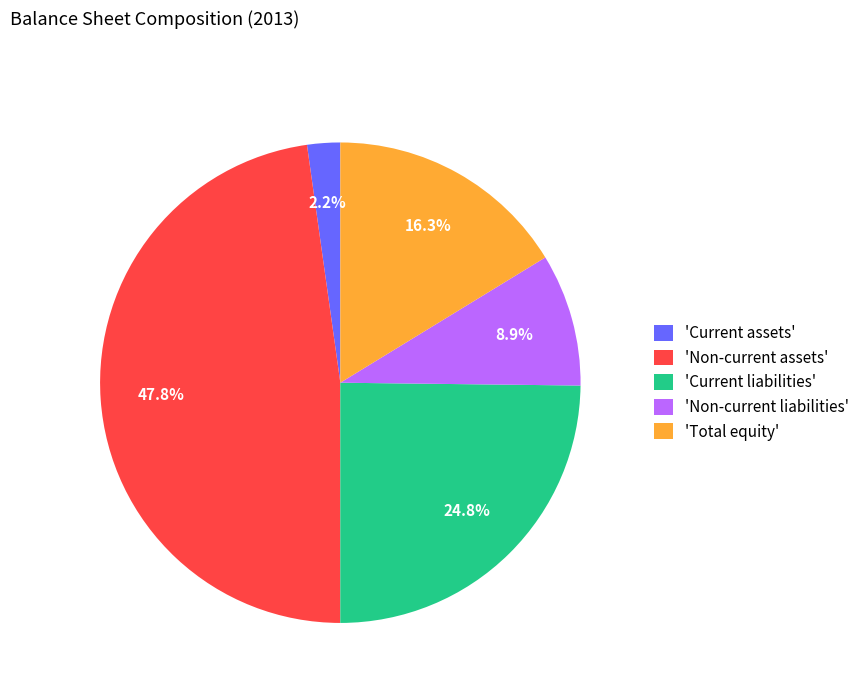

Is there any slice that represents more than half of the pie?

No